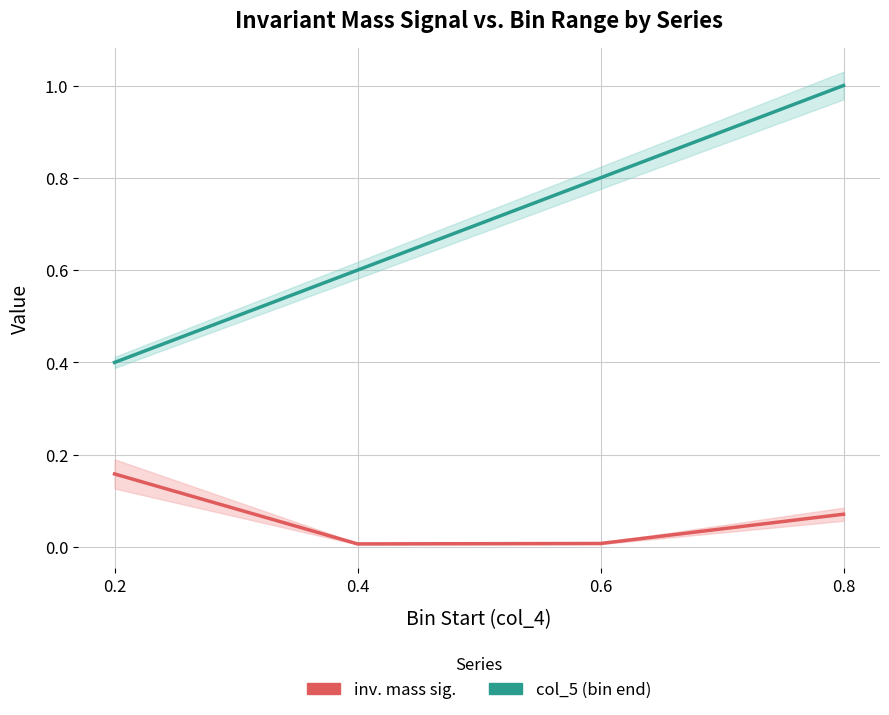

Is it true that inv. mass sig. equals 0.1 at 0.2?

False